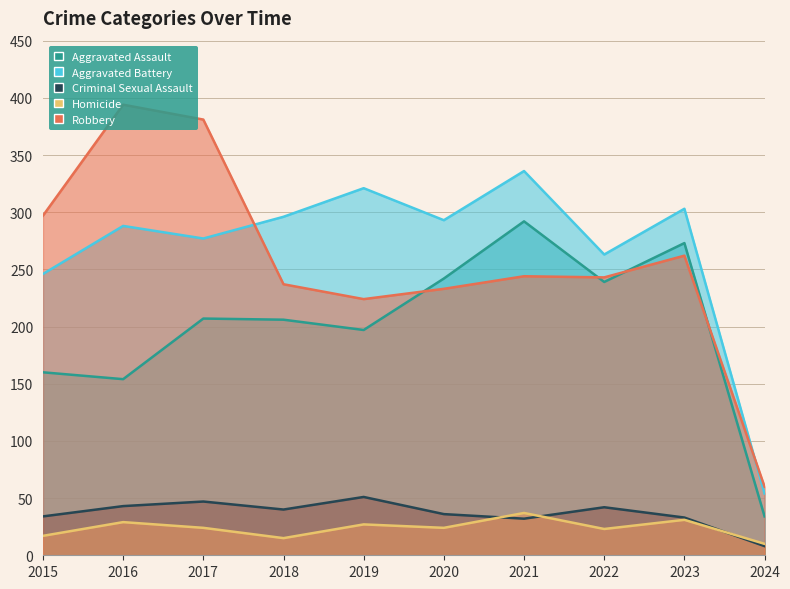

Is it true that Aggravated Assault equals 239 at 2022?

True